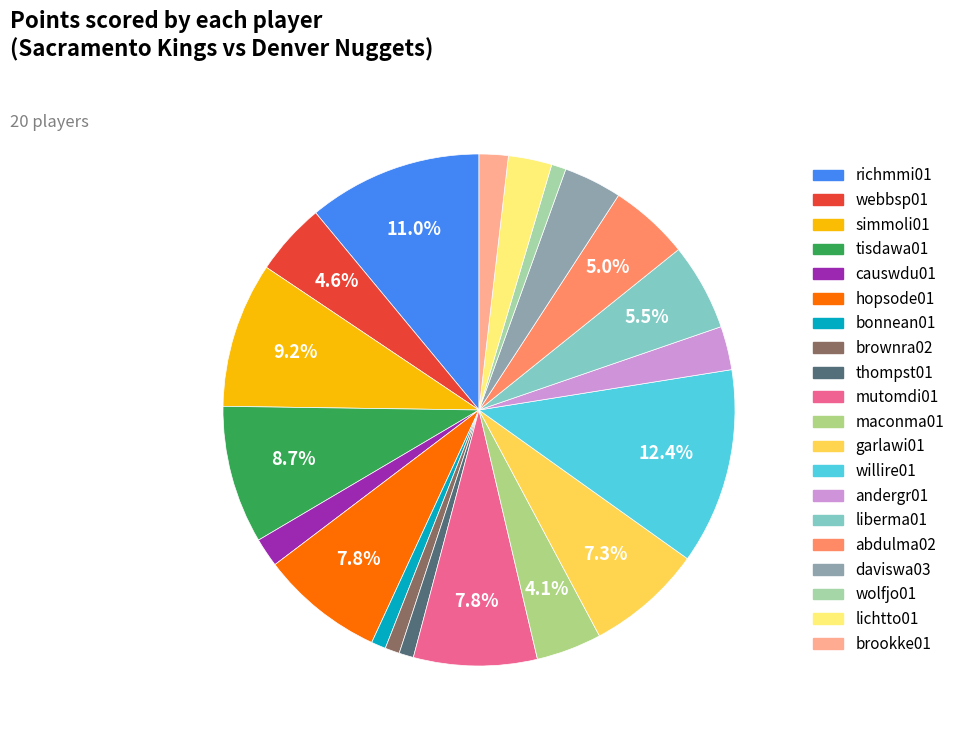

The andergr01 slice represents 16% of the pie. True or false?

False